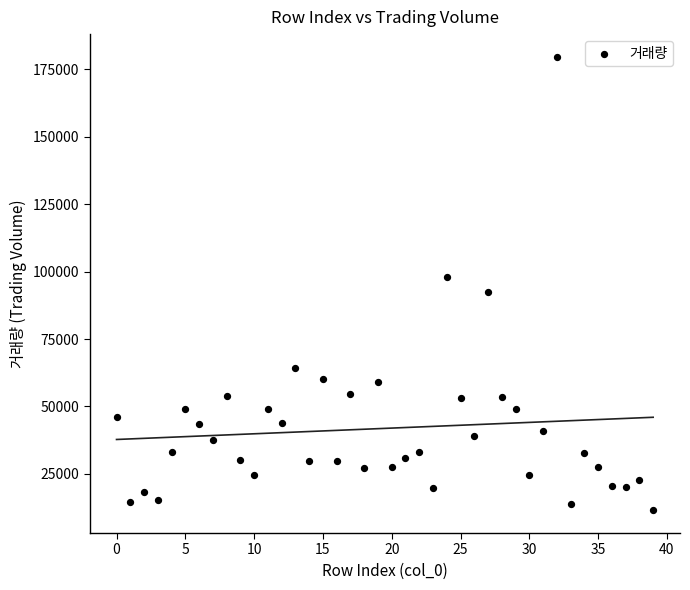

What is the range of Y values (max minus min)?

168158